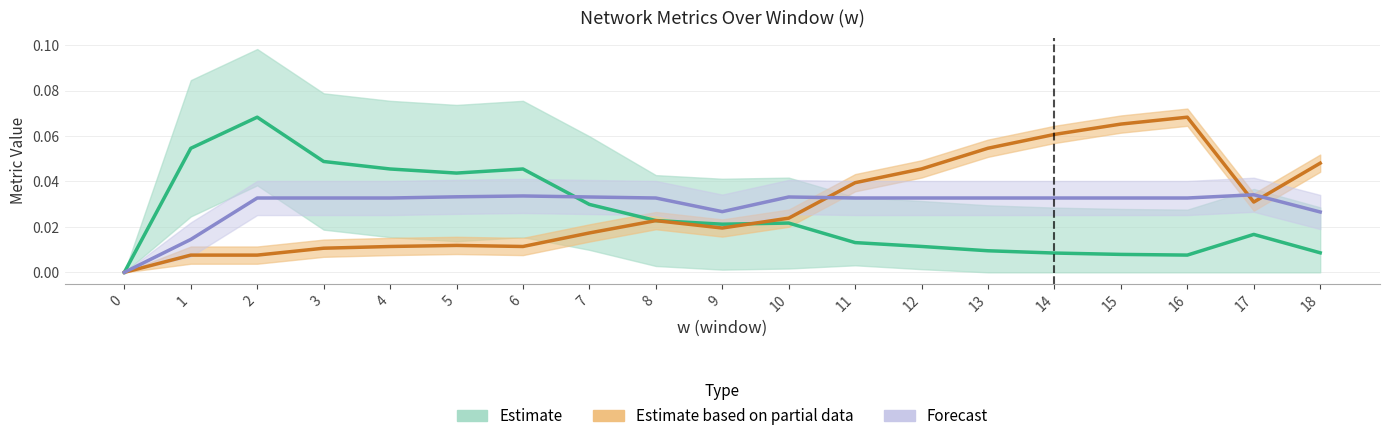

The Estimate series shows 0.1 at 5. True or false?

False